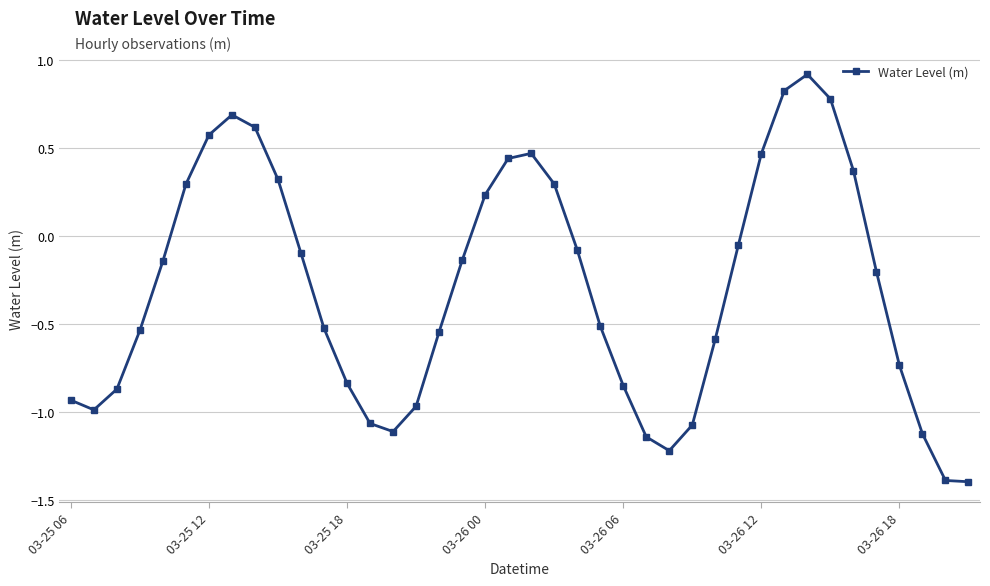

What is the maximum value shown in the chart?

0.9